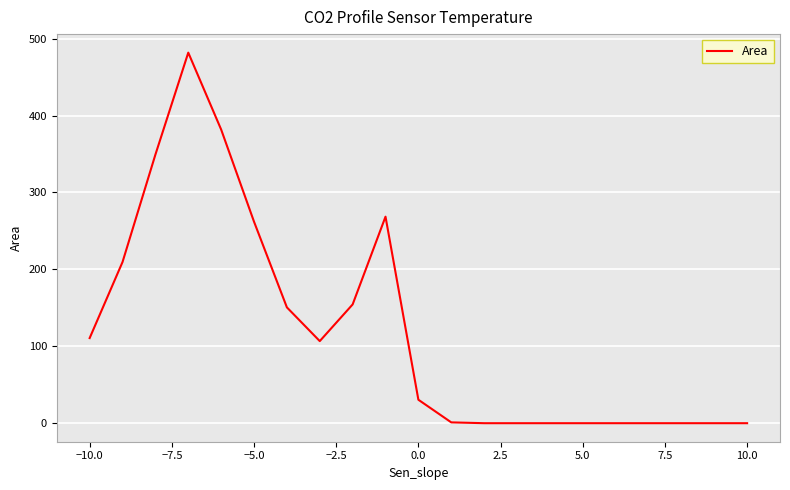

What is the difference between the maximum and minimum values?

481.8